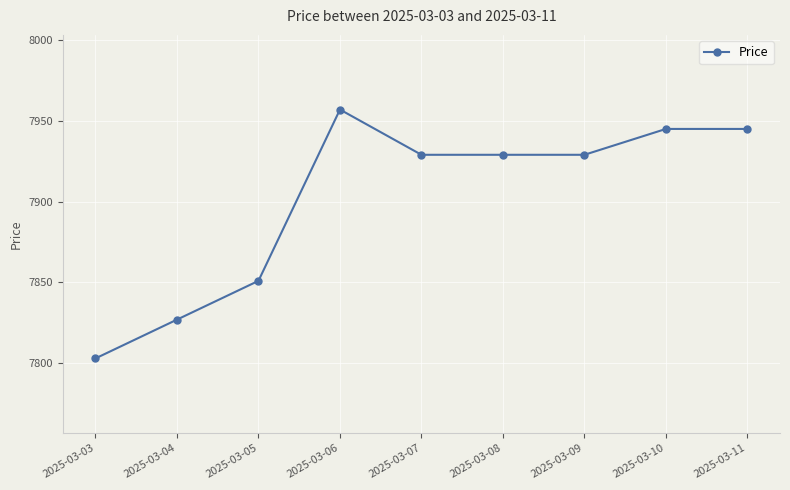

Is it true that the value at 2025-03-09 is 11651?

False